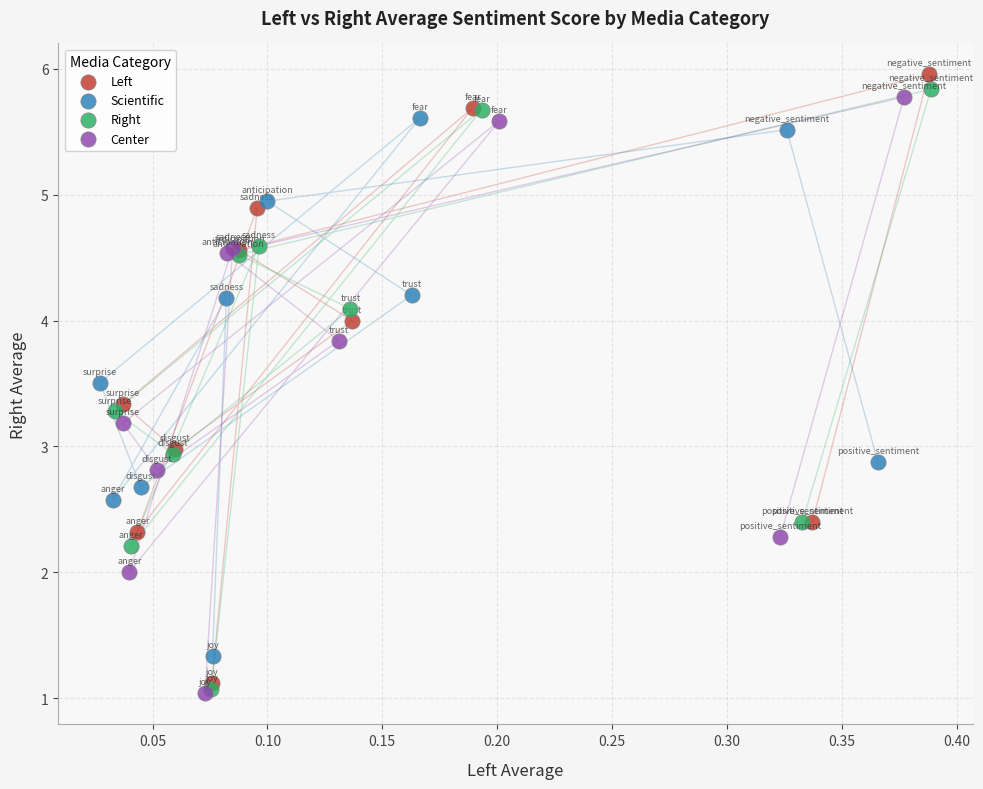

Which series has the widest spread of Y values?

Left